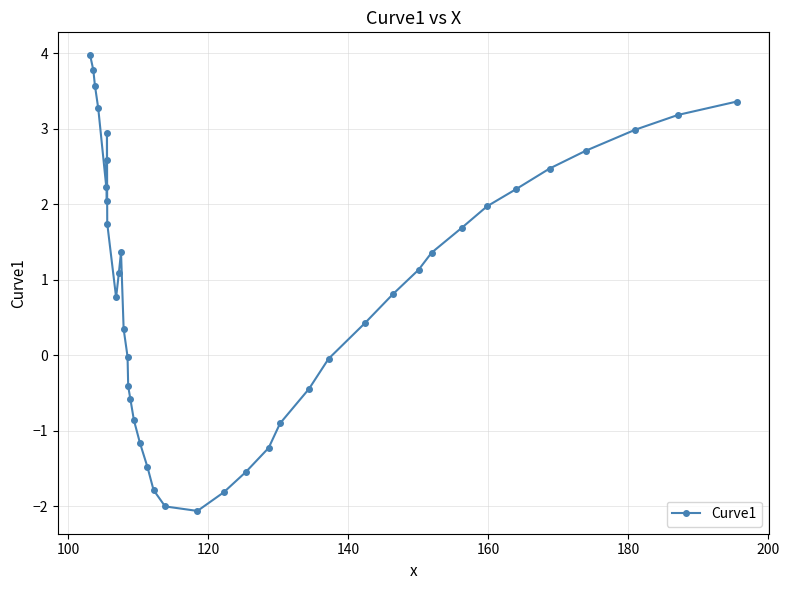

How many values are below 1?

19